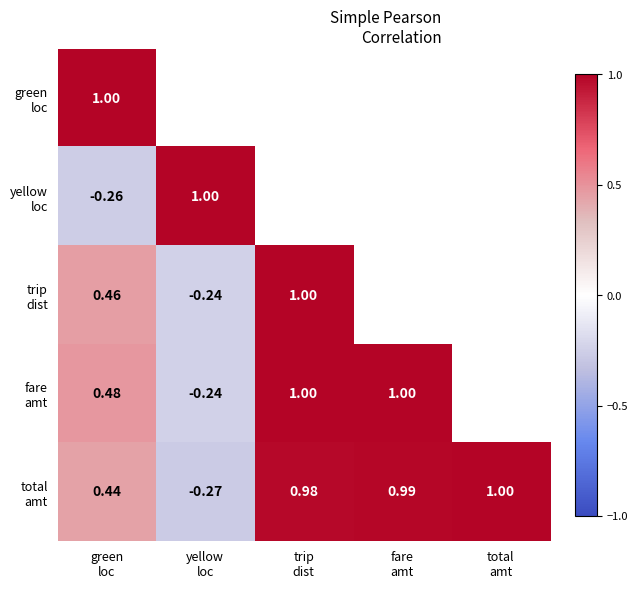

What is the difference between the second highest and minimum values in the fare amt series?

1.2